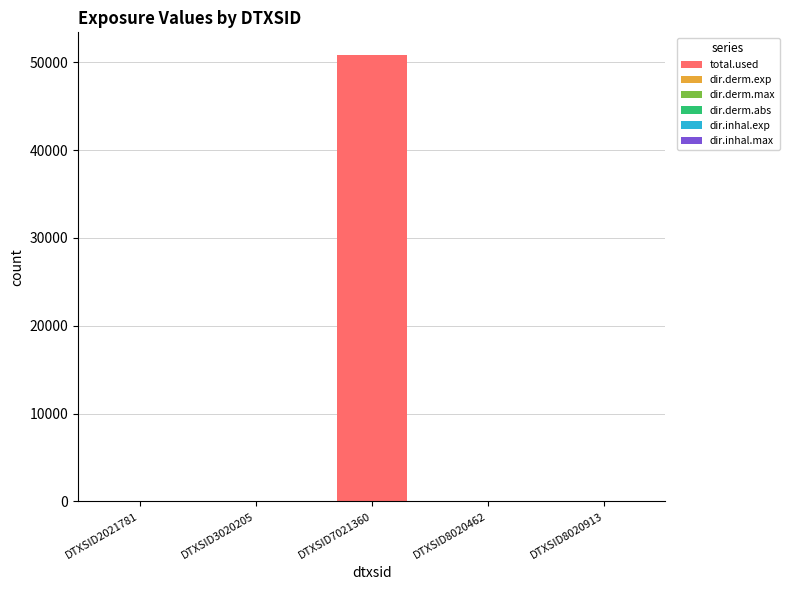

What is the sum of all total.used values?

50850.5